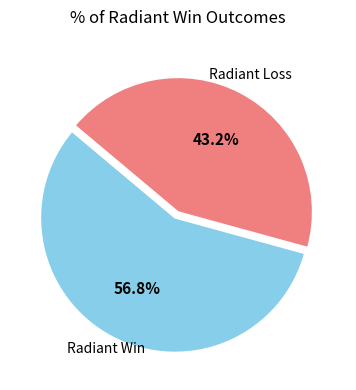

Is there any slice that represents more than half of the pie?

Yes